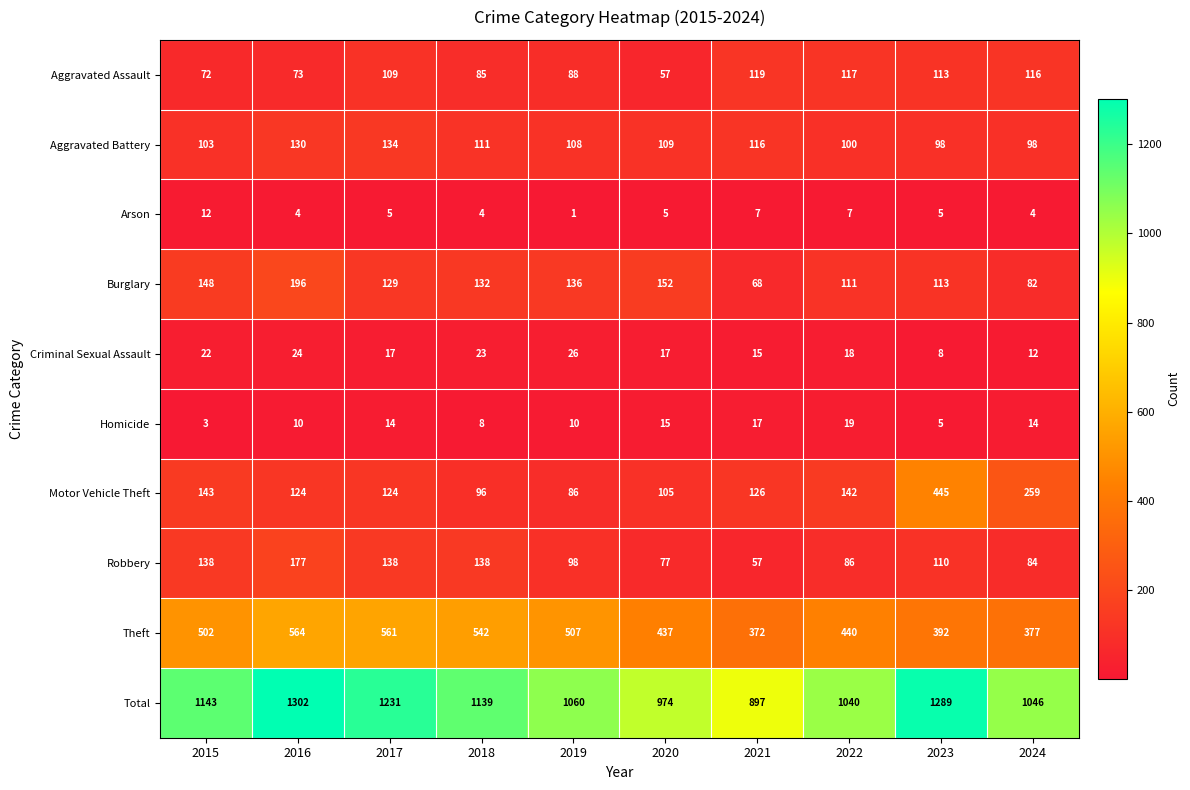

Which series has the largest total across all categories?

Total